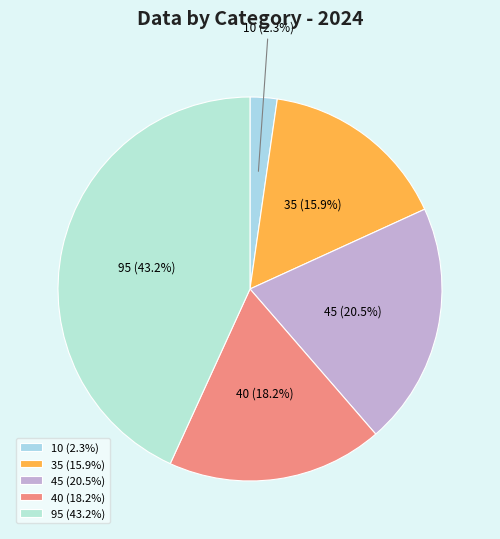

Which slice is the smallest?

10